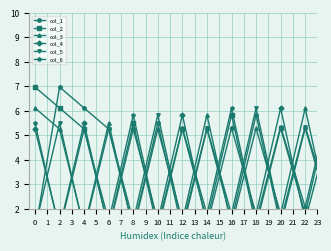

Where is the first local minimum for col_4?

2